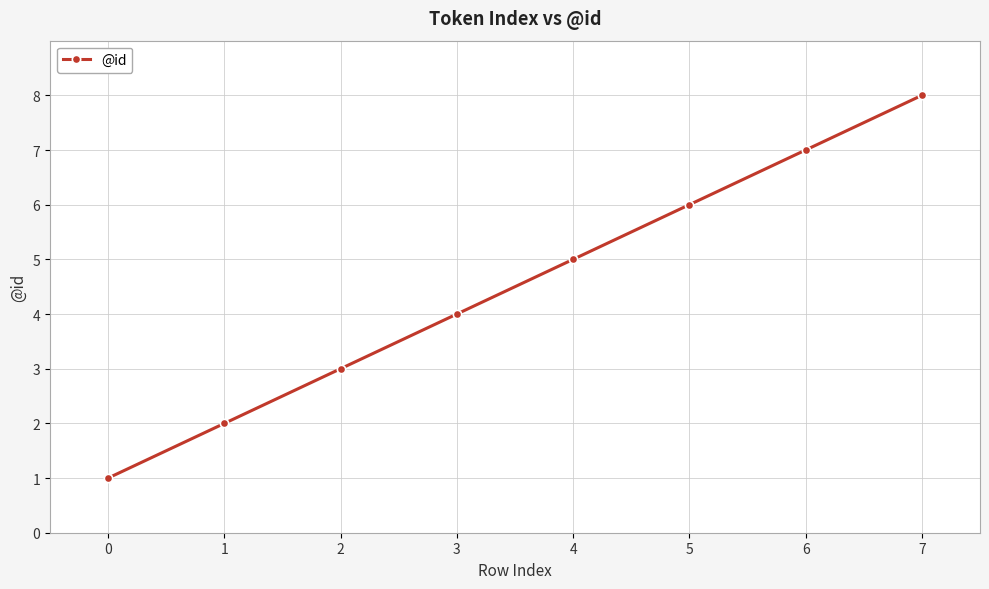

Is it true that the value at 6 is 3?

False